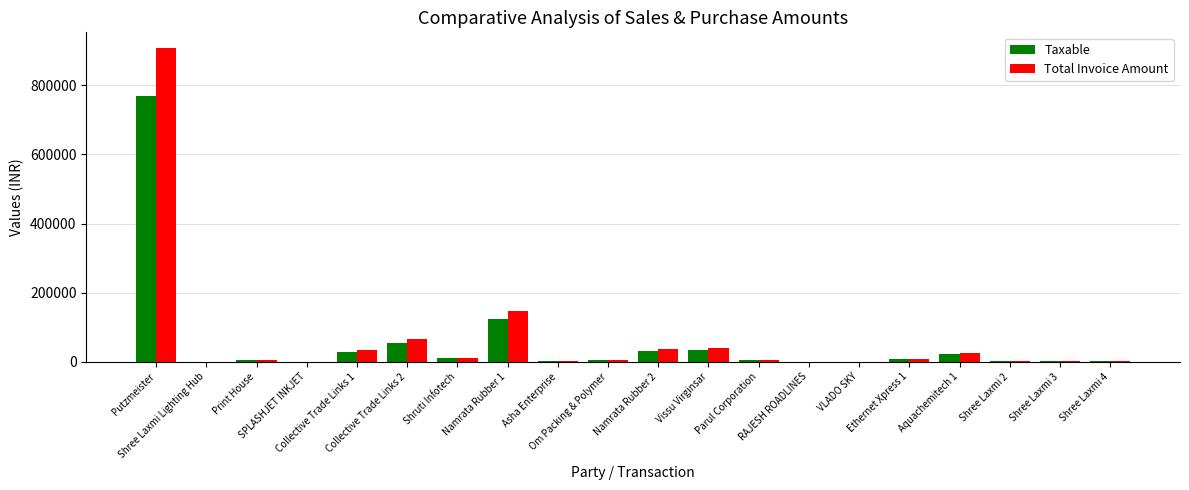

How many groups of bars are there?

20